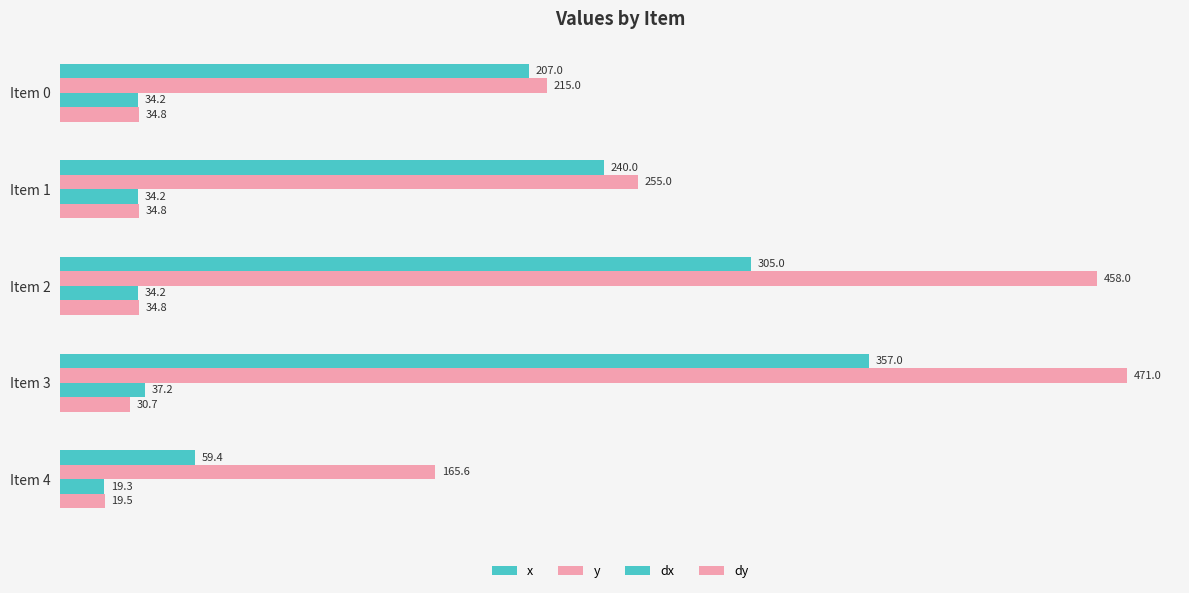

How many distinct data groups are displayed?

4